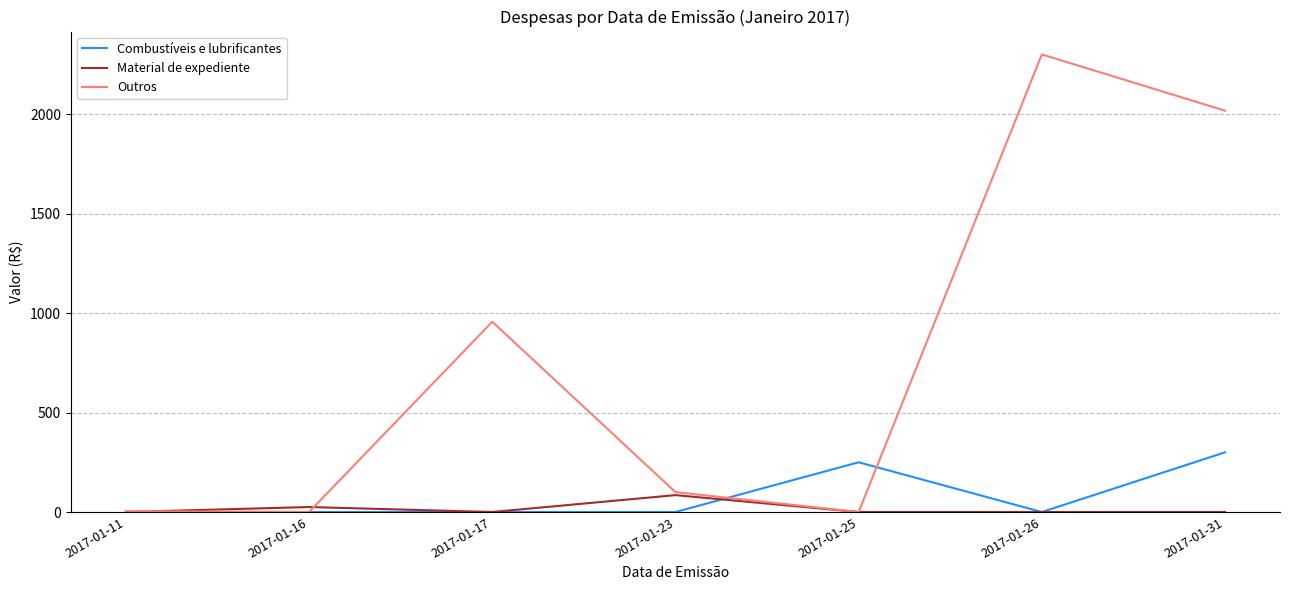

True or false: Outros has a value of 2017.3 at 2017-01-31.

True